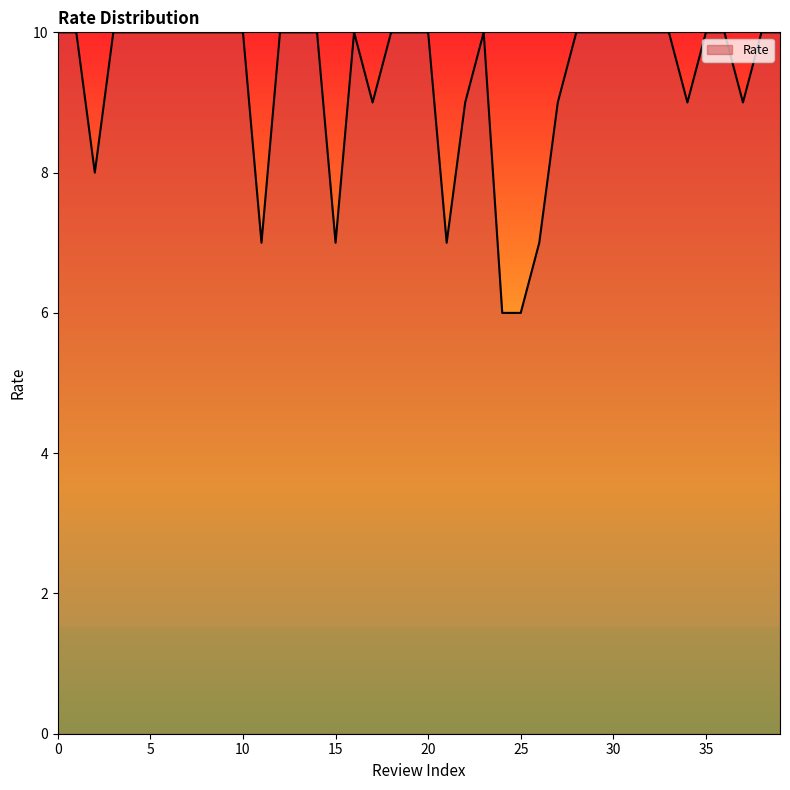

What is the difference between the maximum and minimum values?

4